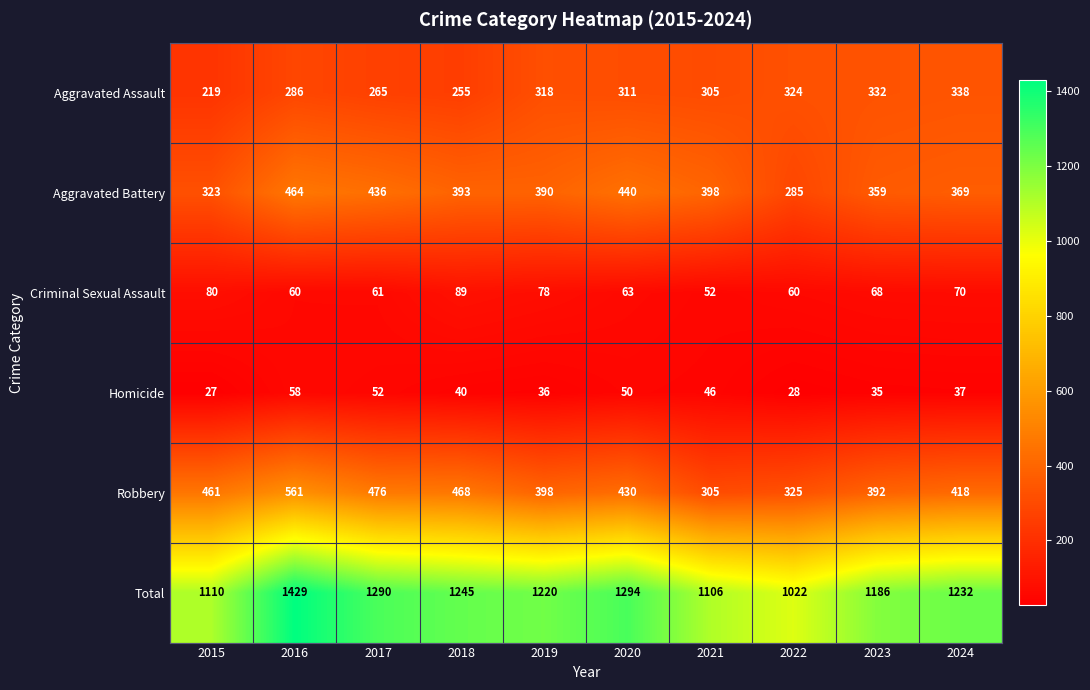

What is the greatest value displayed?

1429